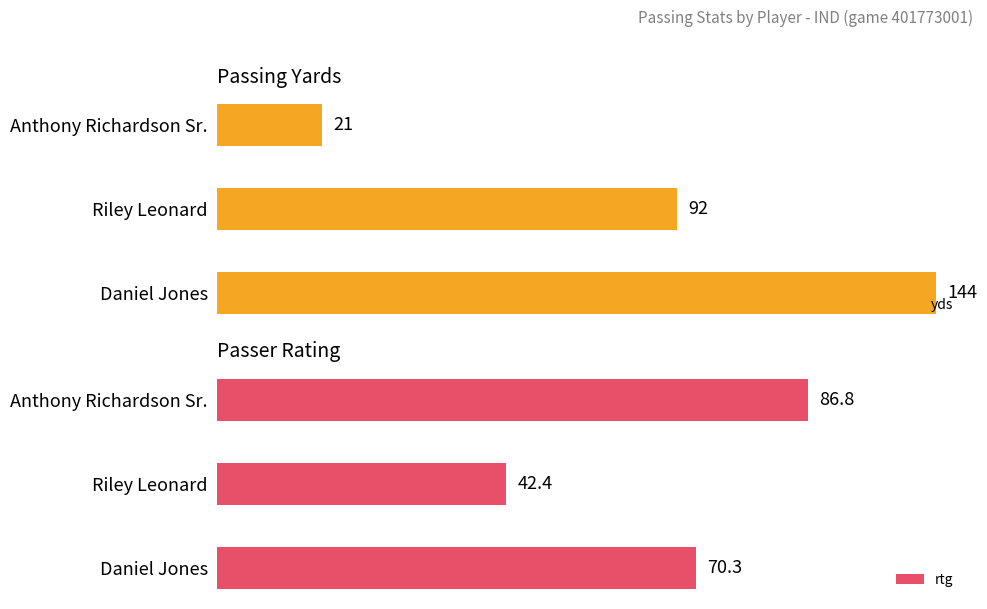

How many data points does each series have?

3